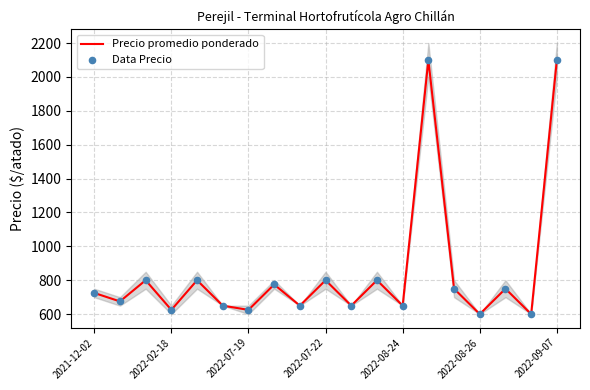

Which series contains the highest Y value?

Precio promedio ponderado